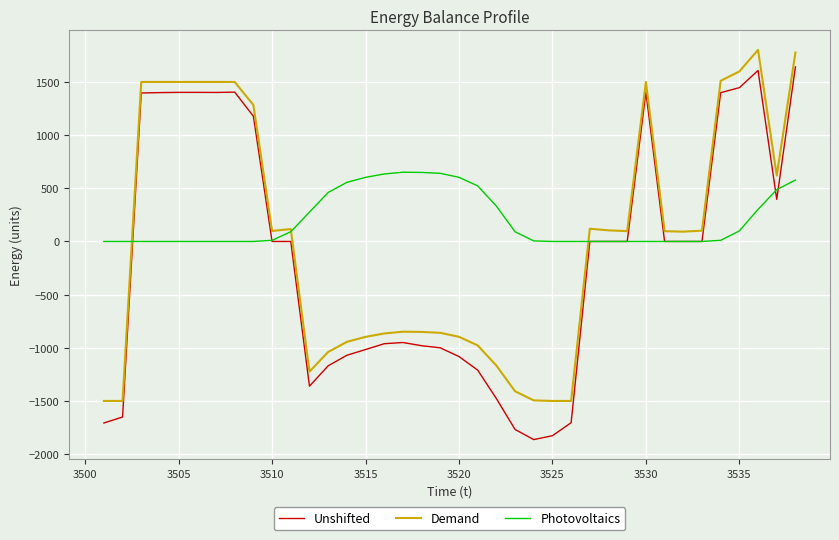

True or false: Unshifted and Demand cross at least once.

False